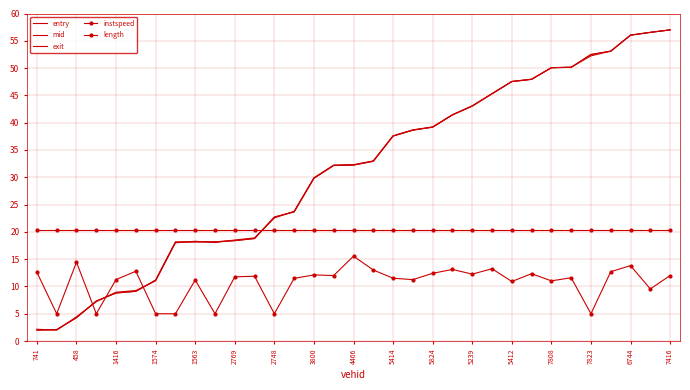

What is the difference between the second highest and minimum values in the instspeed series?

9.5